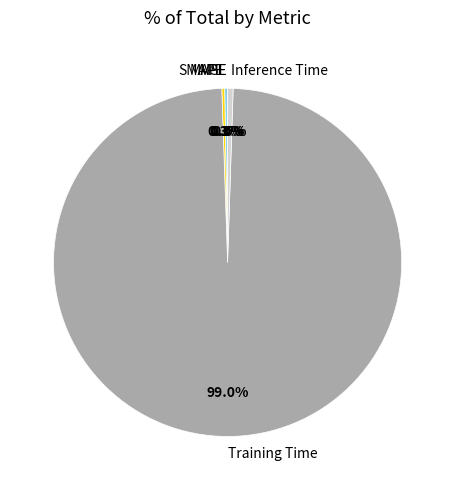

Is the sum of Training Time and Inference Time greater than half?

Yes